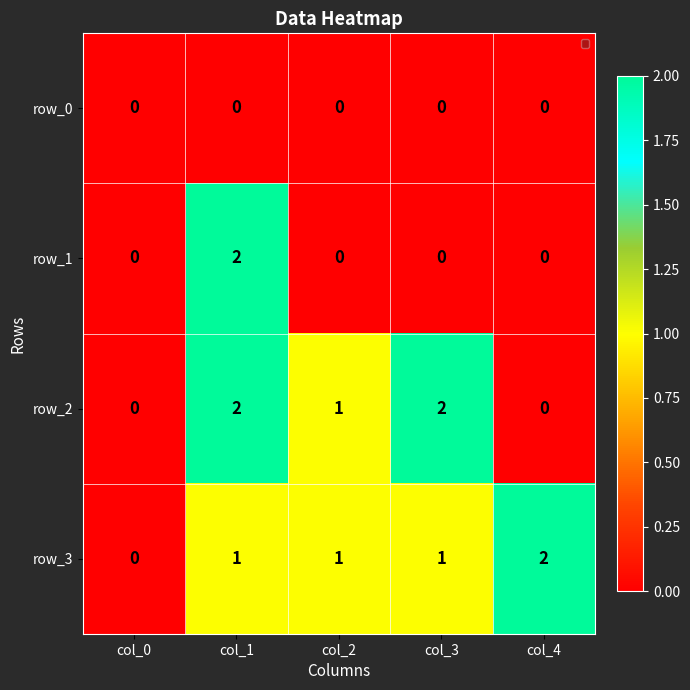

How many series are shown in this chart?

4